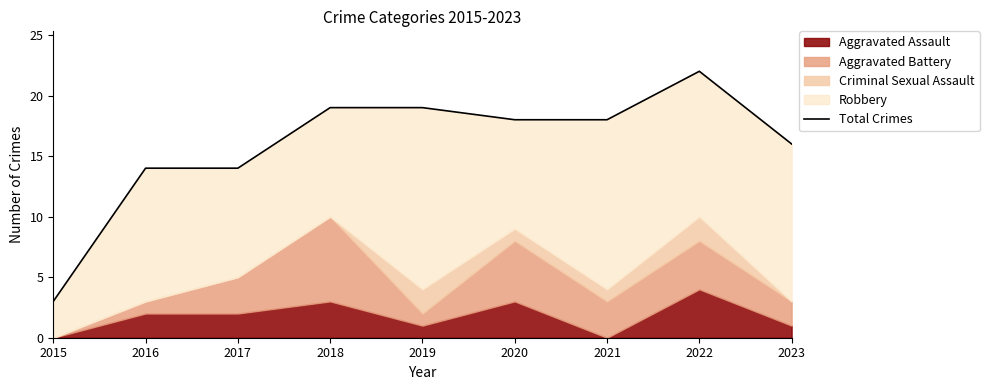

What is the average value?

16